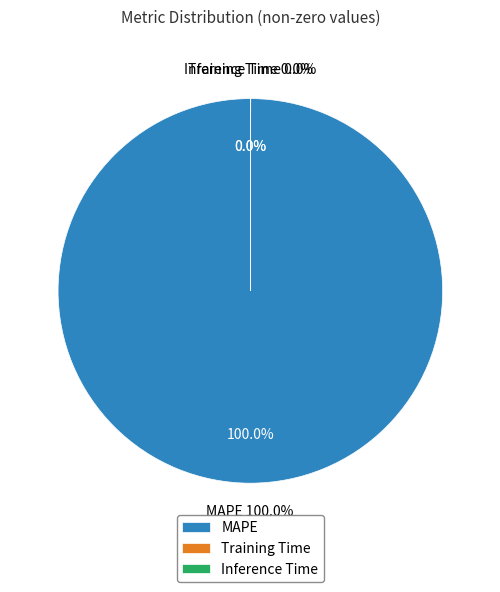

Which has a higher value, Inference Time or MAPE?

MAPE